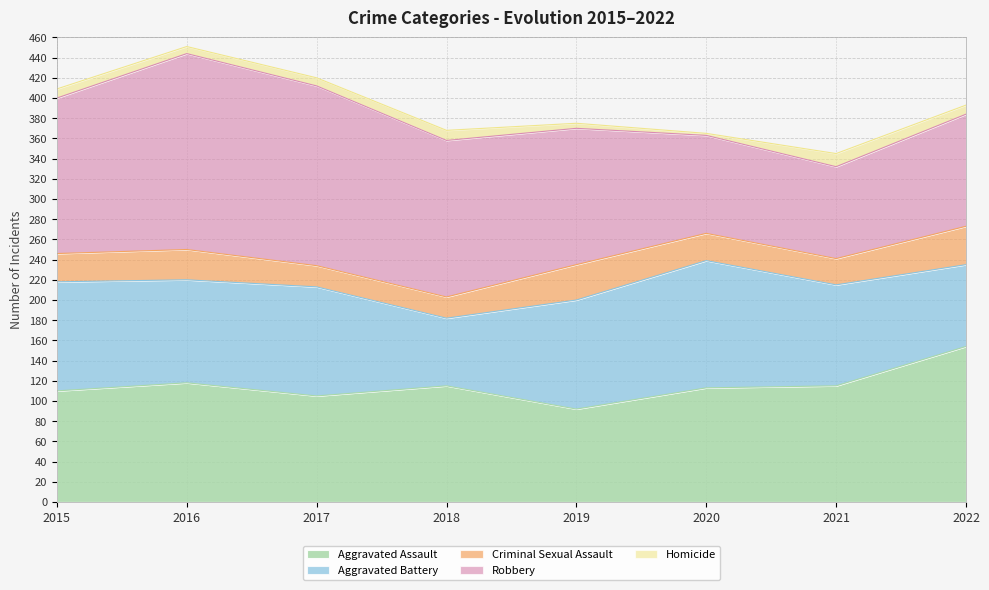

Where is the first local minimum for Robbery?

2021